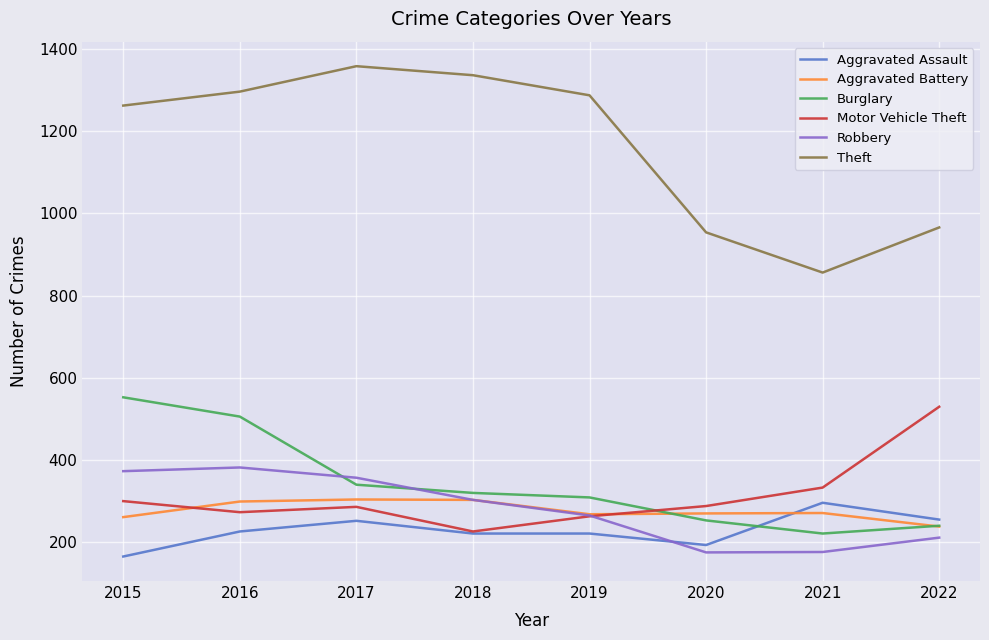

Count the number of data series in this chart.

6